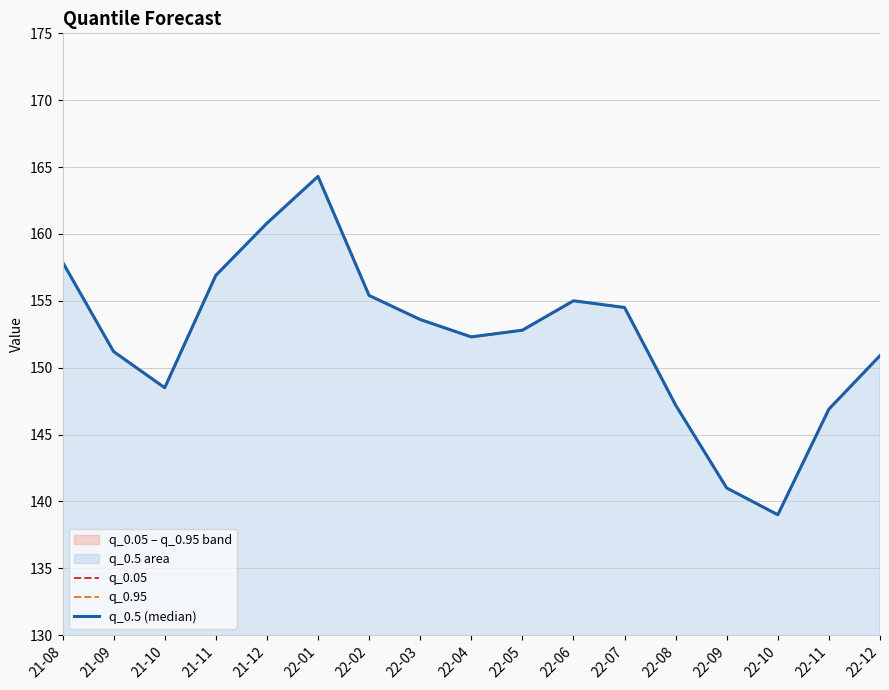

Which series has the widest spread of values?

q_0.05